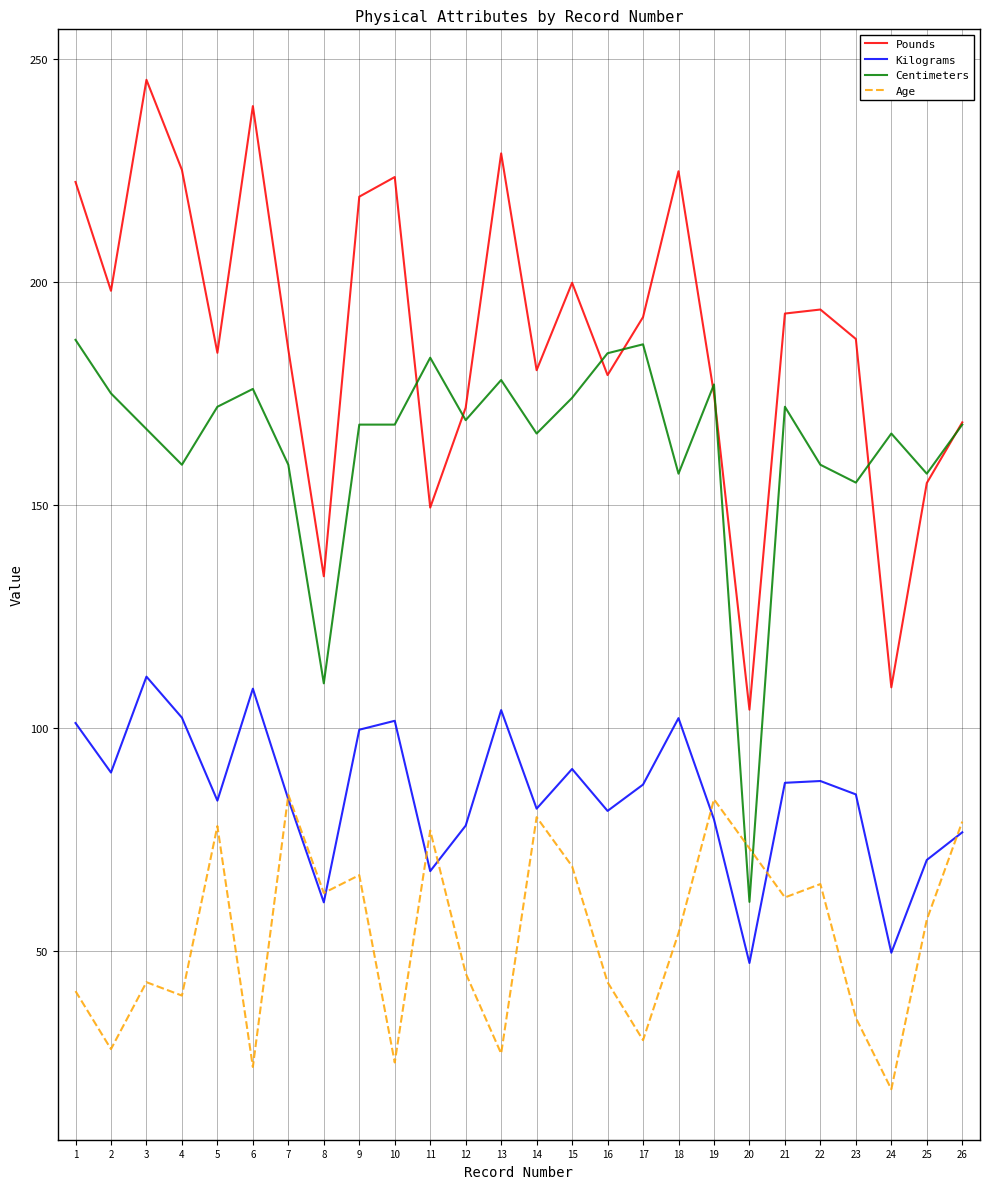

The Pounds series shows 168.5 at 26. True or false?

True